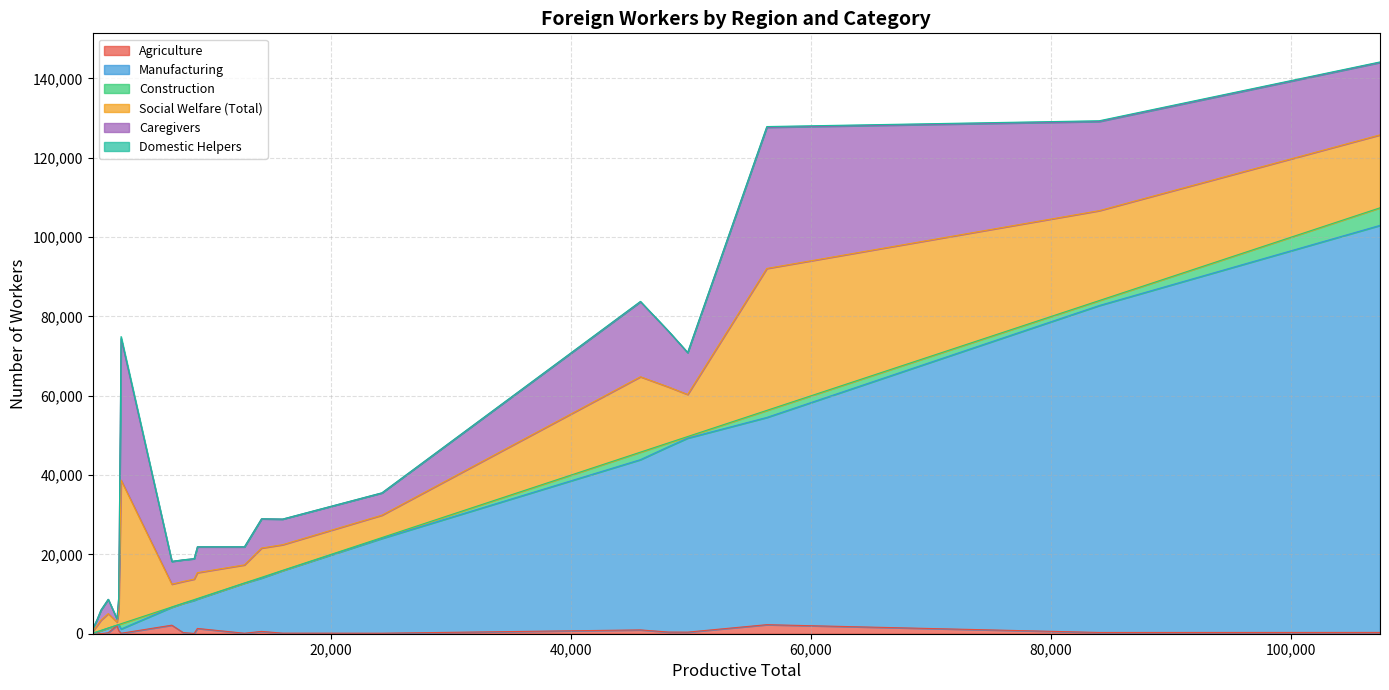

In Agriculture, how many points are lower than both neighbors (excluding endpoints)?

7